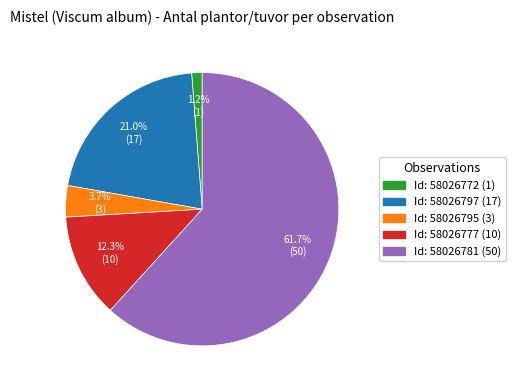

Does any single category account for the majority?

Yes